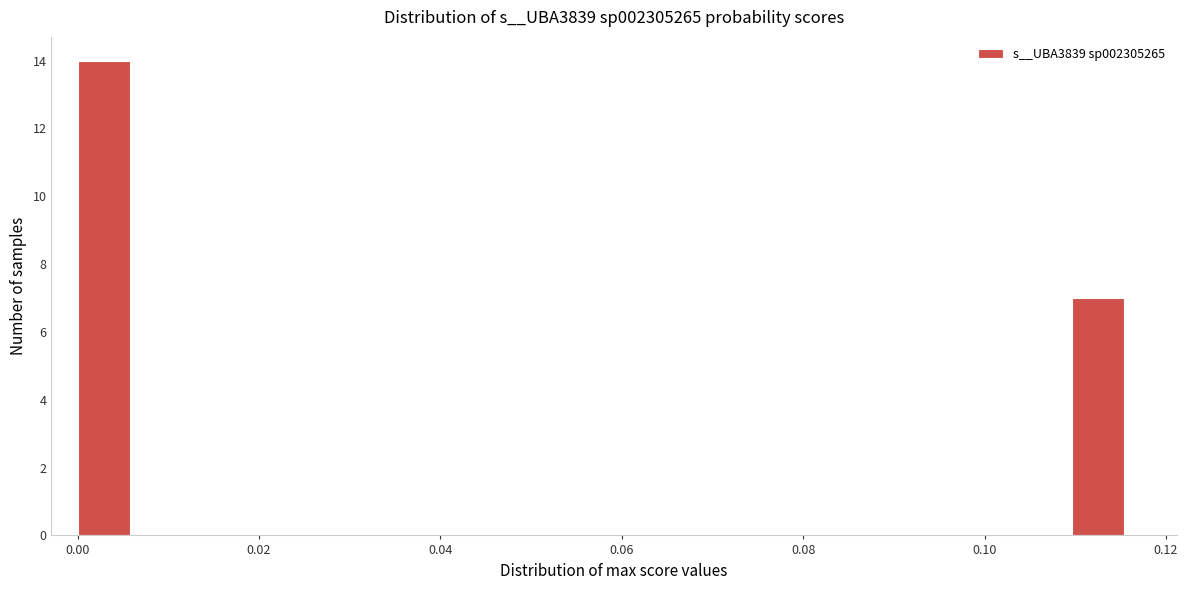

Around what value on the x-axis is the tallest bar? Give the approximate position of its centre, as read against the axis.

0.002